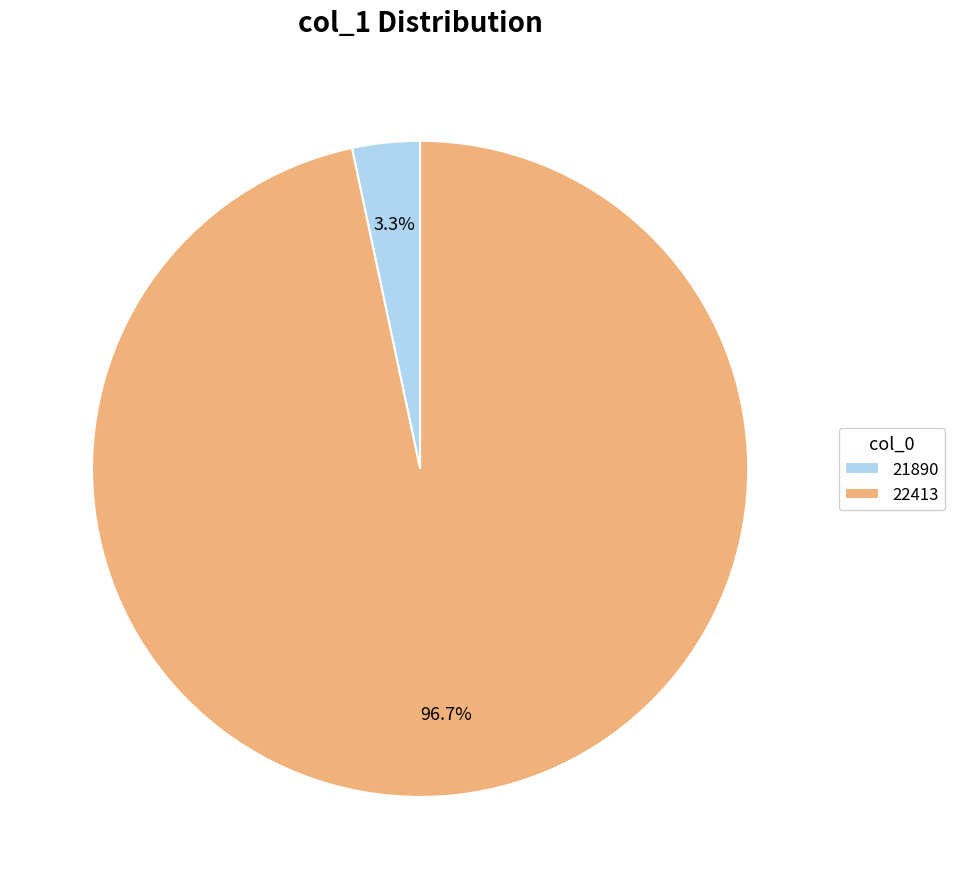

Do 22413 and 21890 together represent more than half of the pie?

Yes